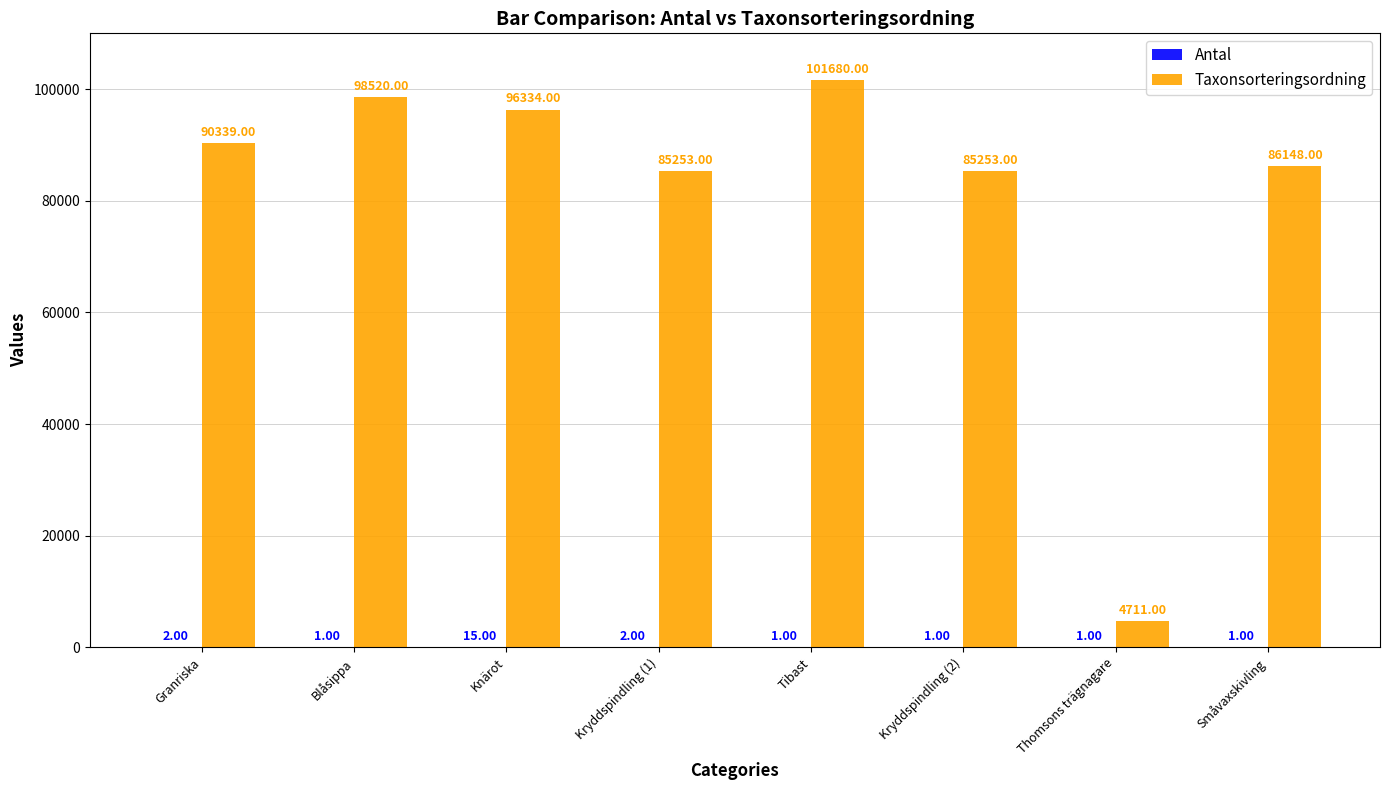

What is the total value across all series at Småvaxskivling?

86149